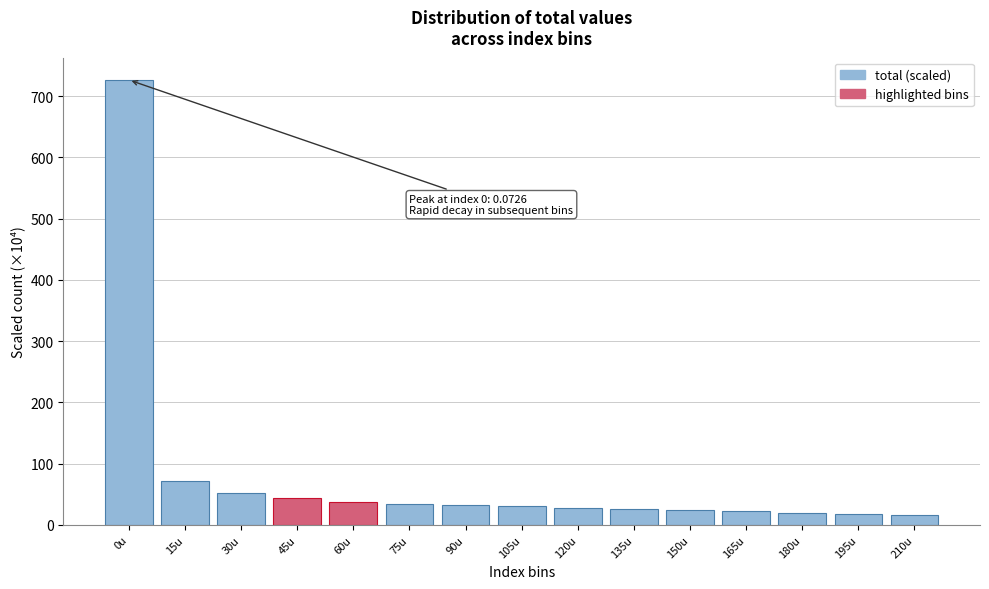

What is the average value?

78.8